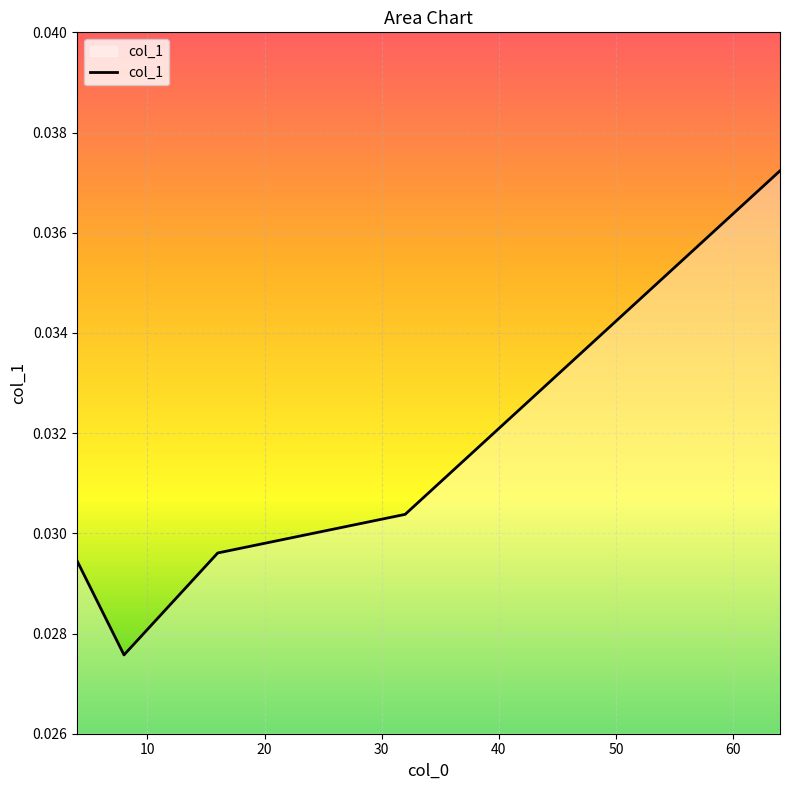

Count the values in the range 0 to 1.

5